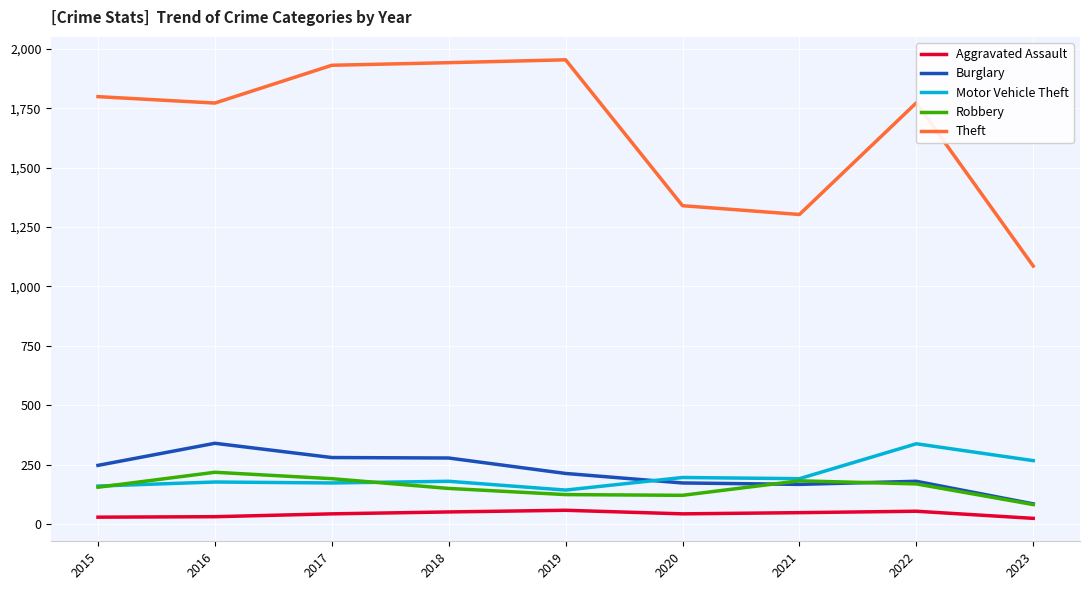

Is the value of Aggravated Assault at 2018 greater than the value of Motor Vehicle Theft at 2020?

No